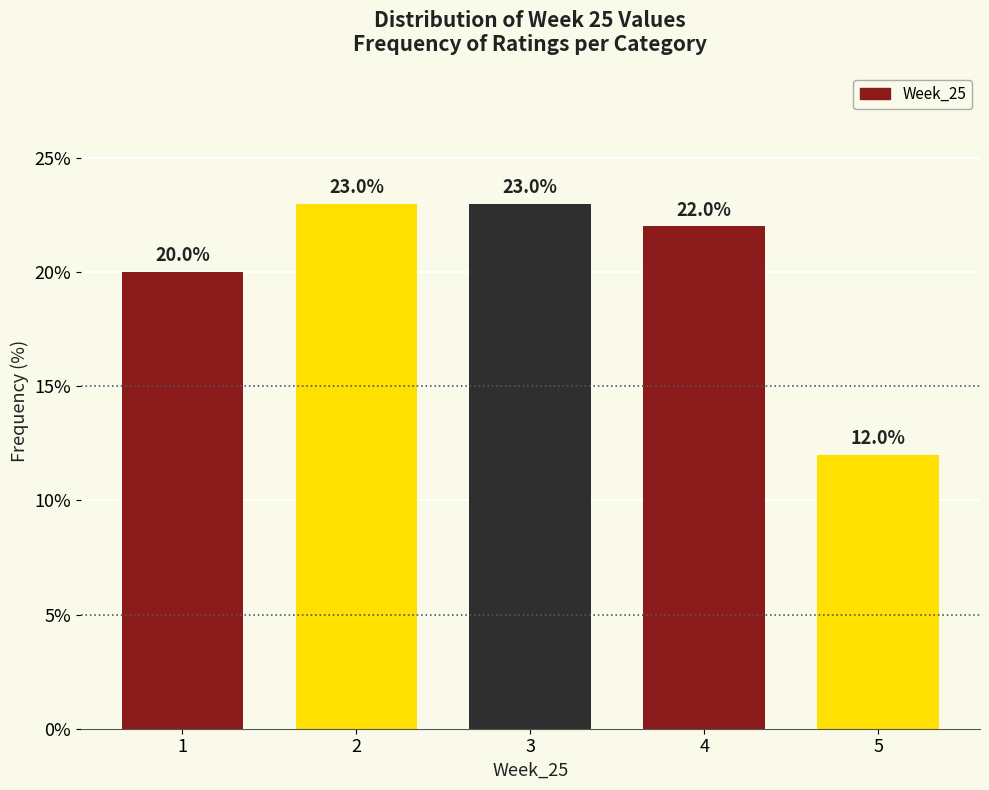

Reading left to right, extract all data points from this chart.

20	23	23	22	12